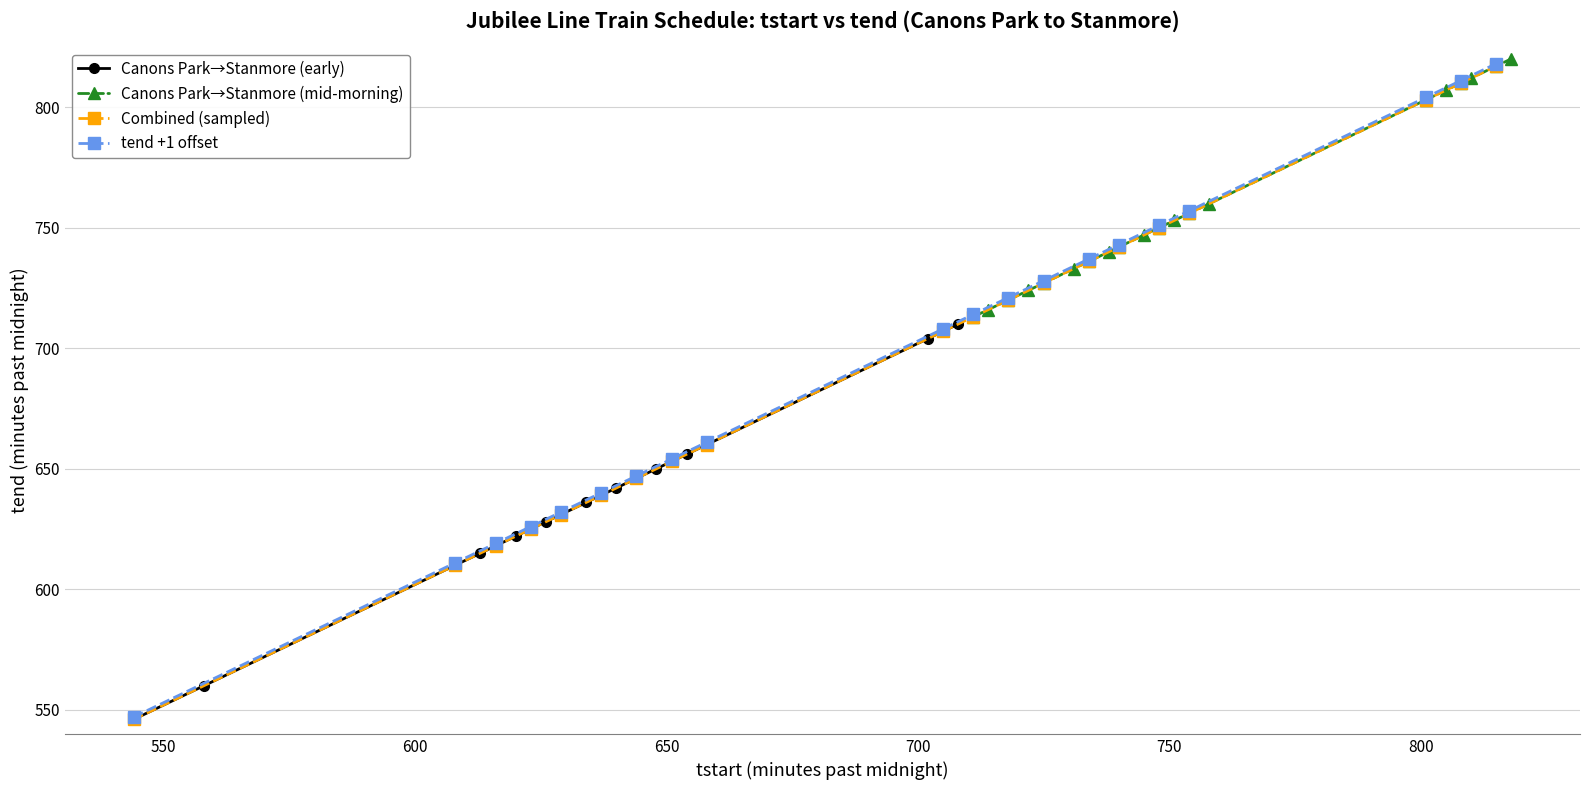

True or false: Combined (sampled) has more than 2 points higher than both neighbors.

False